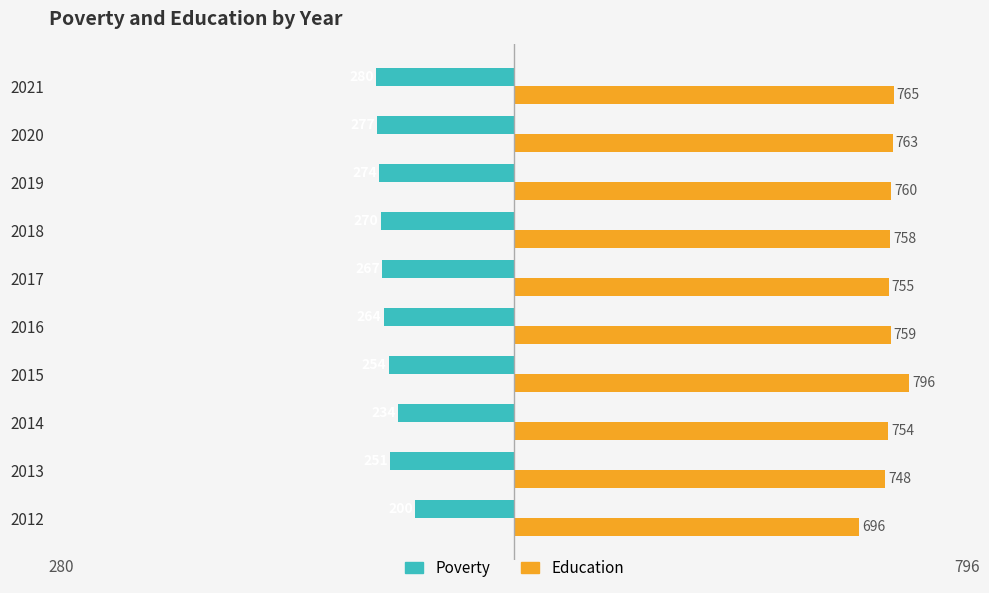

How many distinct data groups are displayed?

2